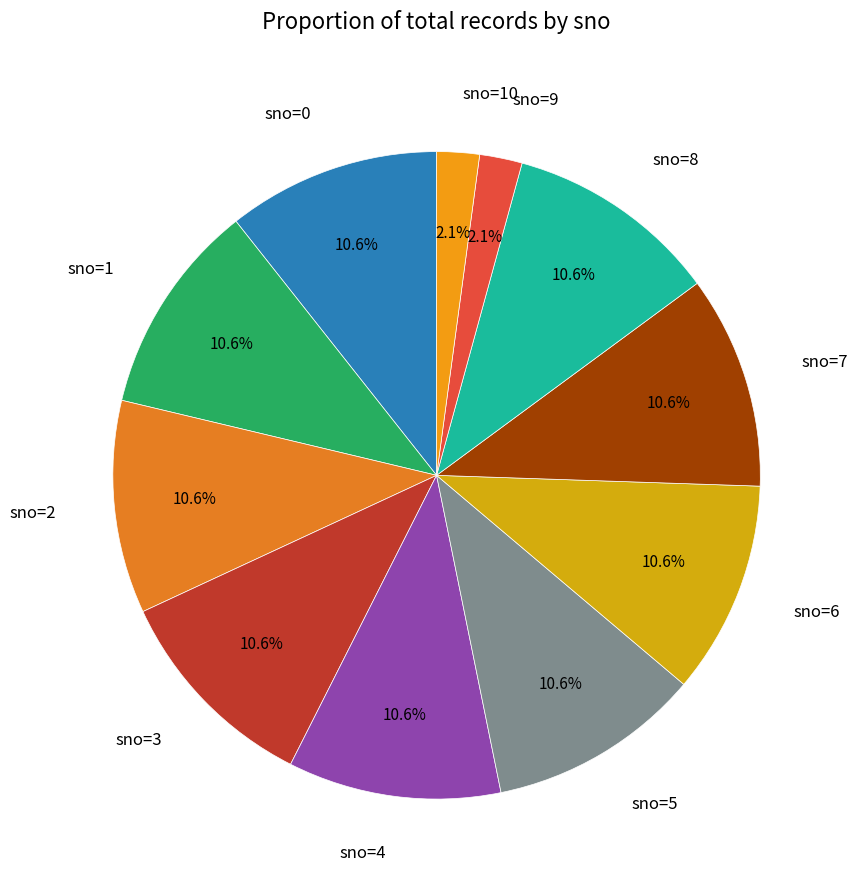

Approximately how many times larger is the value at sno=7 compared to sno=4?

1.0